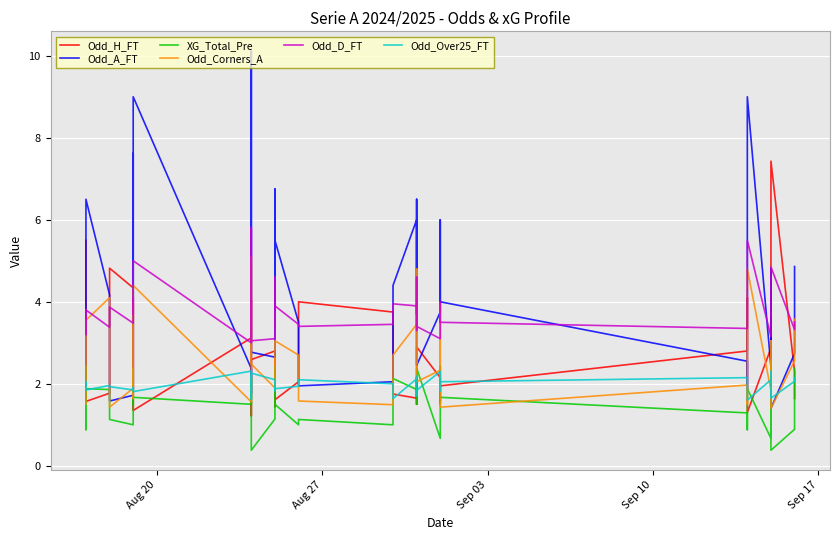

What is the difference between the maximum and minimum values in the Odd_H_FT series?

6.2